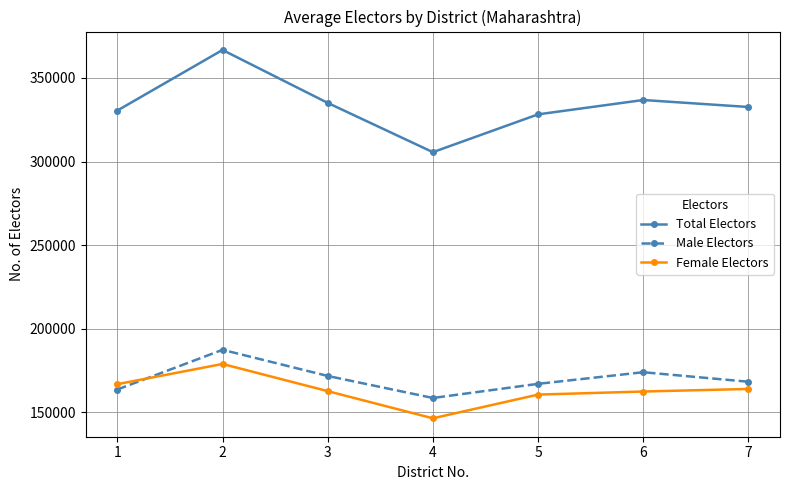

What are all the series names shown in the legend?

Total Electors, Male Electors, Female Electors